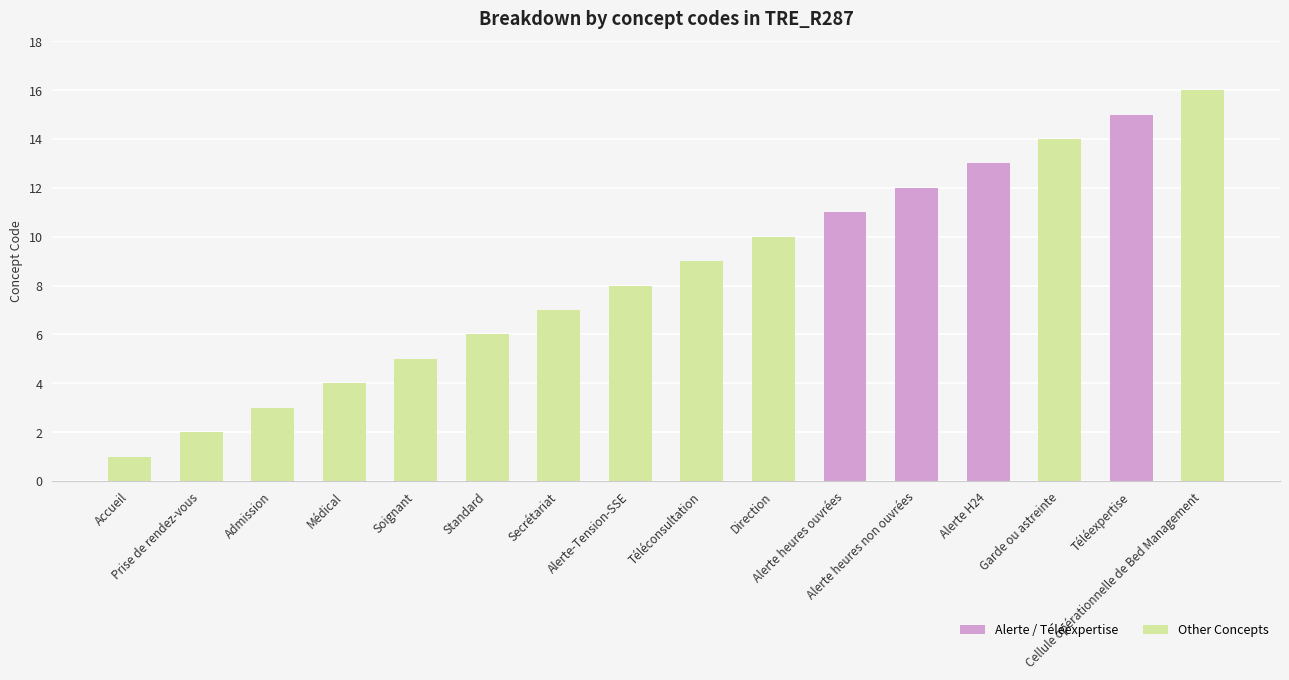

Rank the categories by value from lowest to highest.

Accueil, Prise de rendez-vous, Admission, Médical, Soignant, Standard, Secrétariat, Alerte-Tension-SSE, Téléconsultation, Direction, Alerte heures ouvrées, Alerte heures non ouvrées, Alerte H24, Garde ou astreinte, Téléexpertise, Cellule opérationnelle de Bed Management